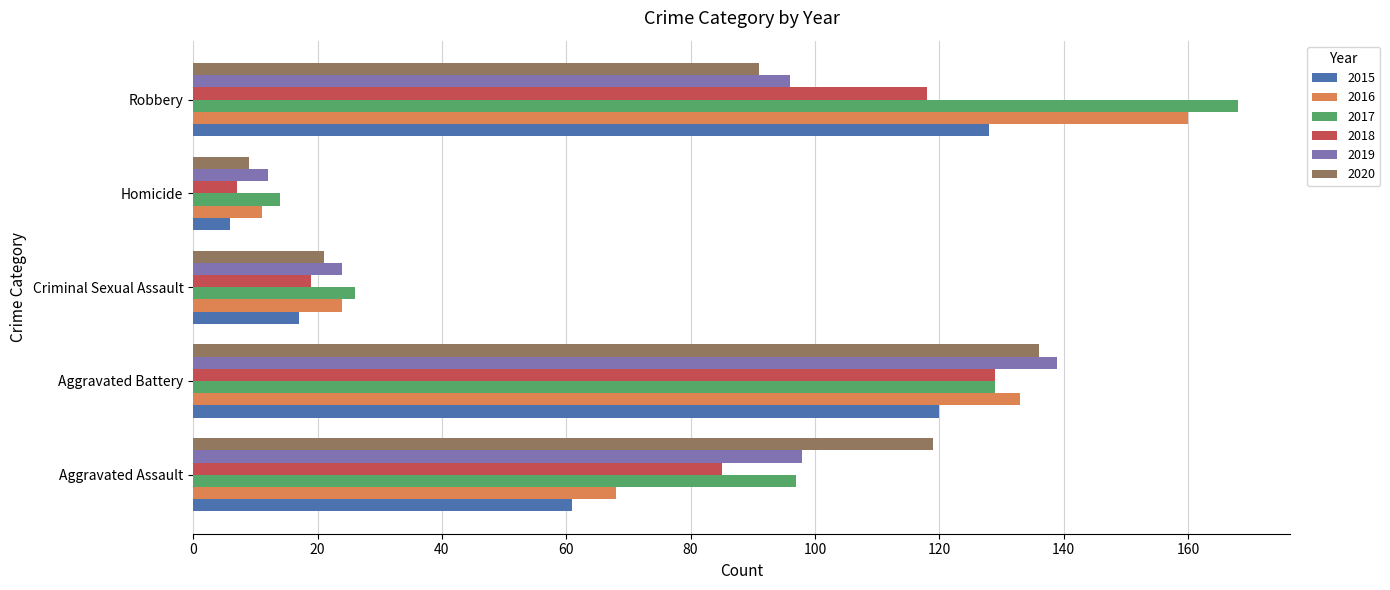

At which category does the chart reach its minimum across all series?

Homicide